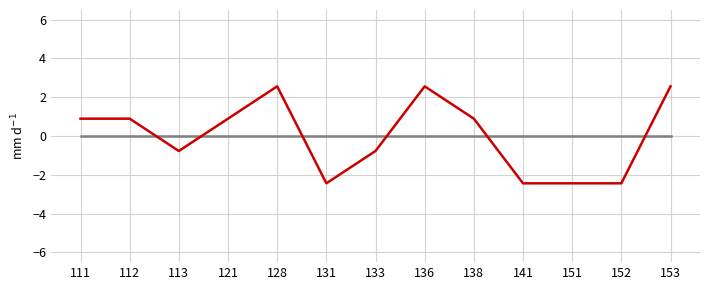

What is the total value across all series at 112?

0.9